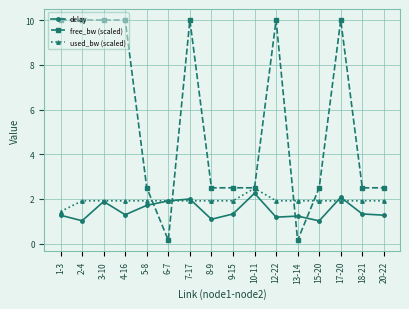

What are all the series names shown in the legend?

delay, free_bw (scaled), used_bw (scaled)